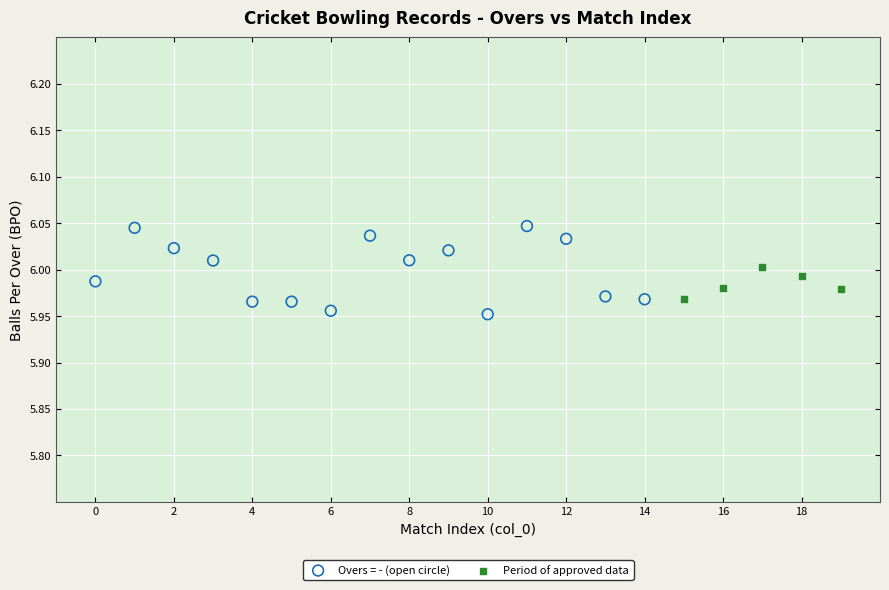

Which series has the largest Y range (max minus min)?

Overs = - (open circle)